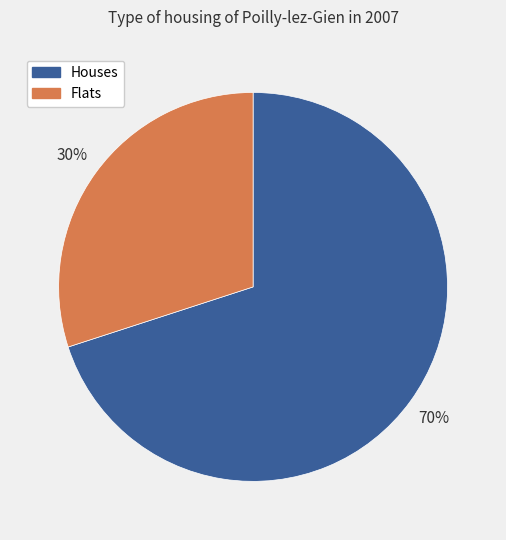

Is it true that Flats is 30% of the pie?

True